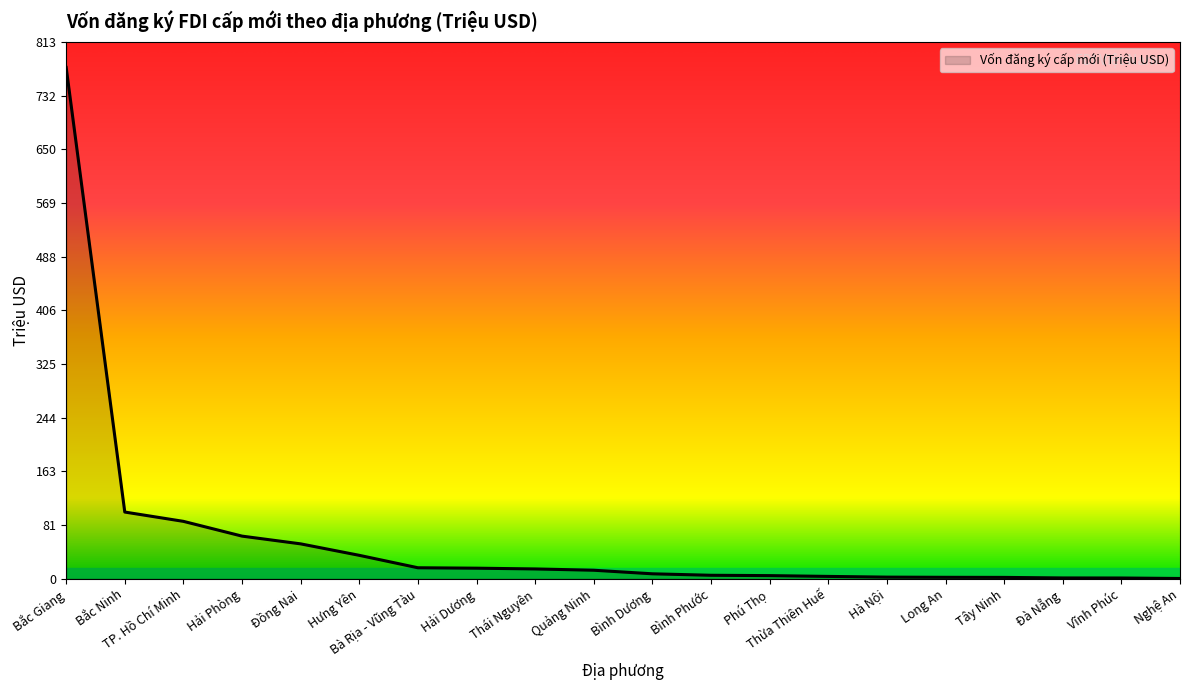

True or false: the data shows 774.2 at Bắc Giang.

True